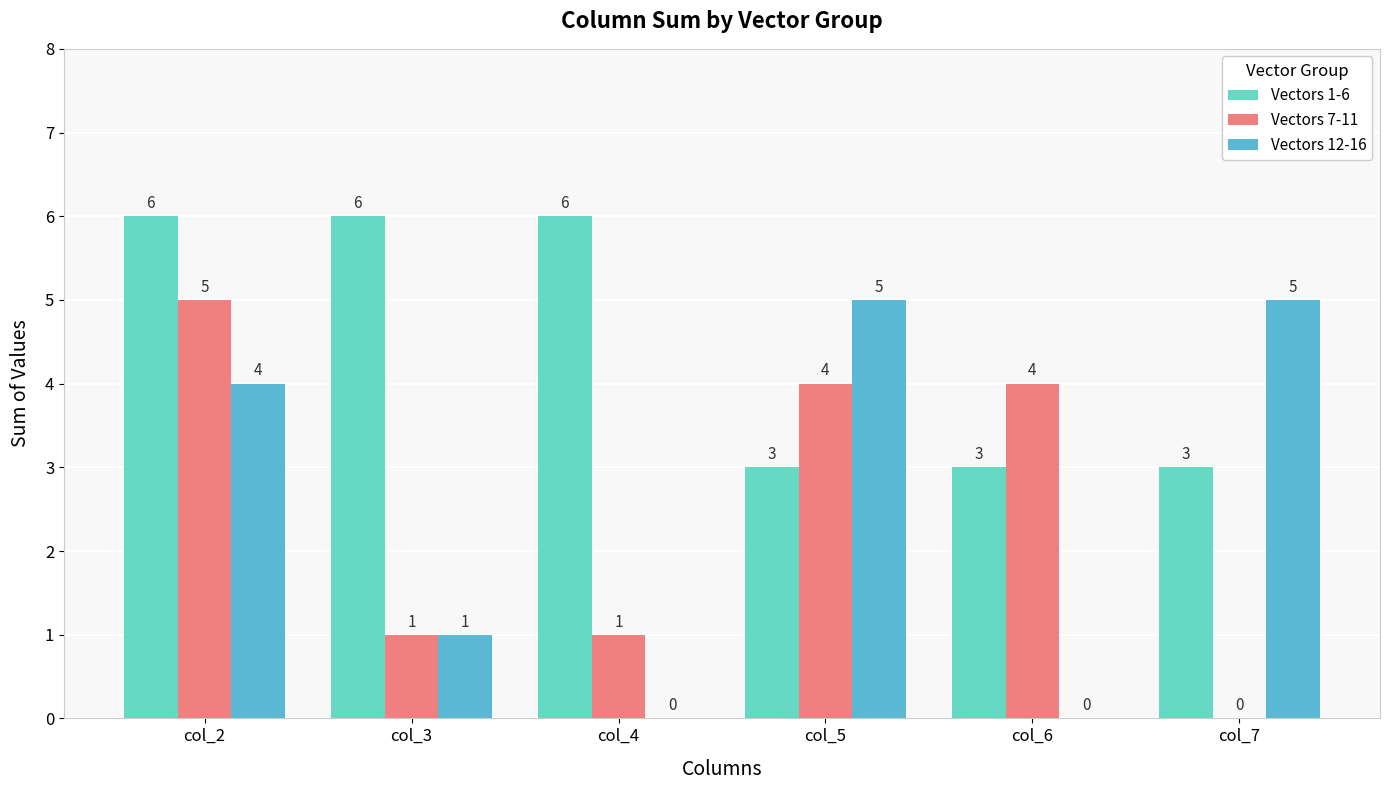

What is the difference between the second highest and minimum values in the Vectors 1-6 series?

3